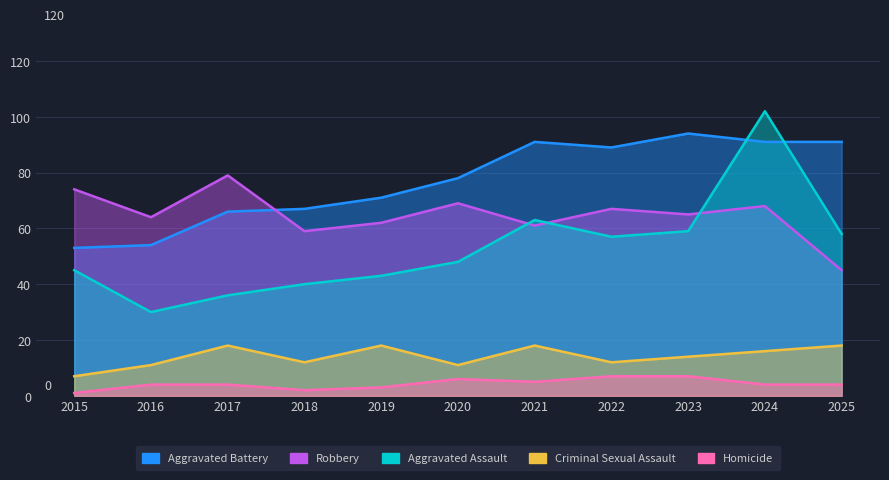

What is the average value of the Robbery series?

65